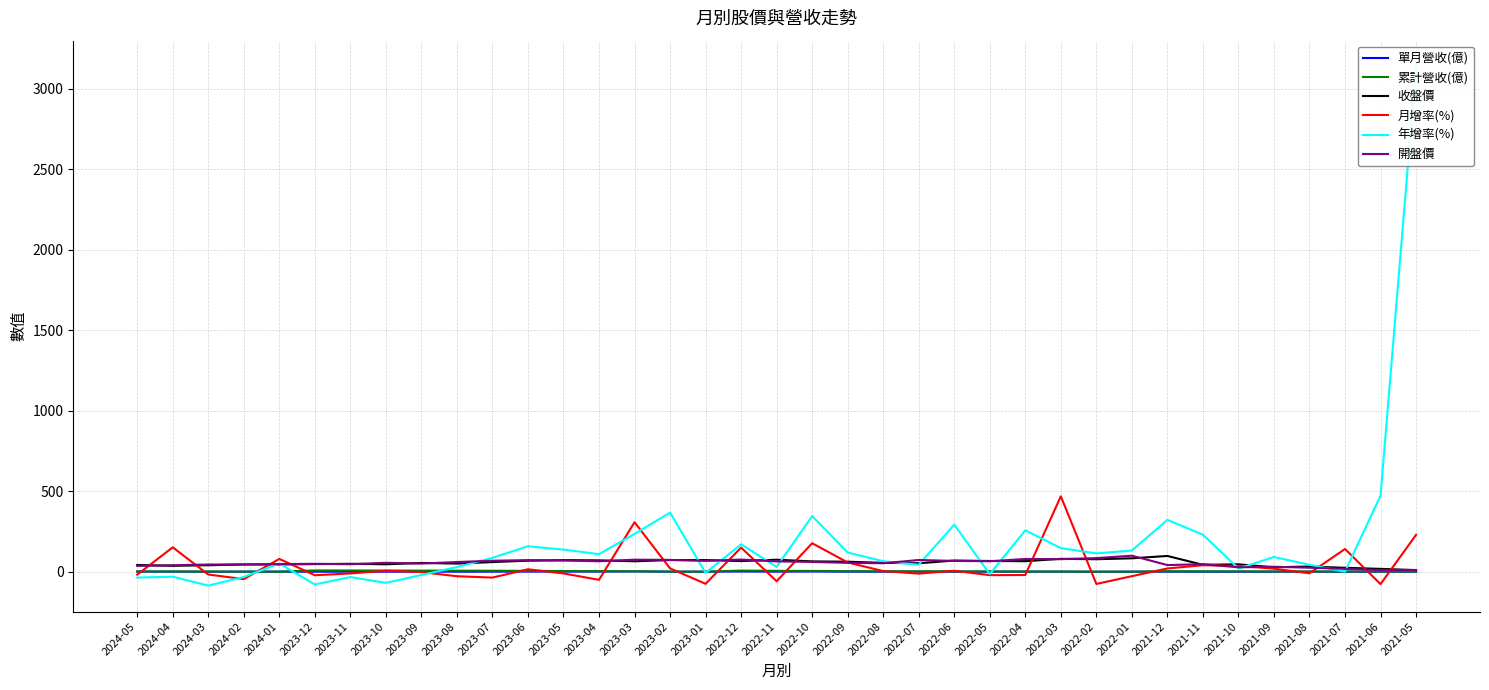

What is the total value across all series at 2023-04?

199.2